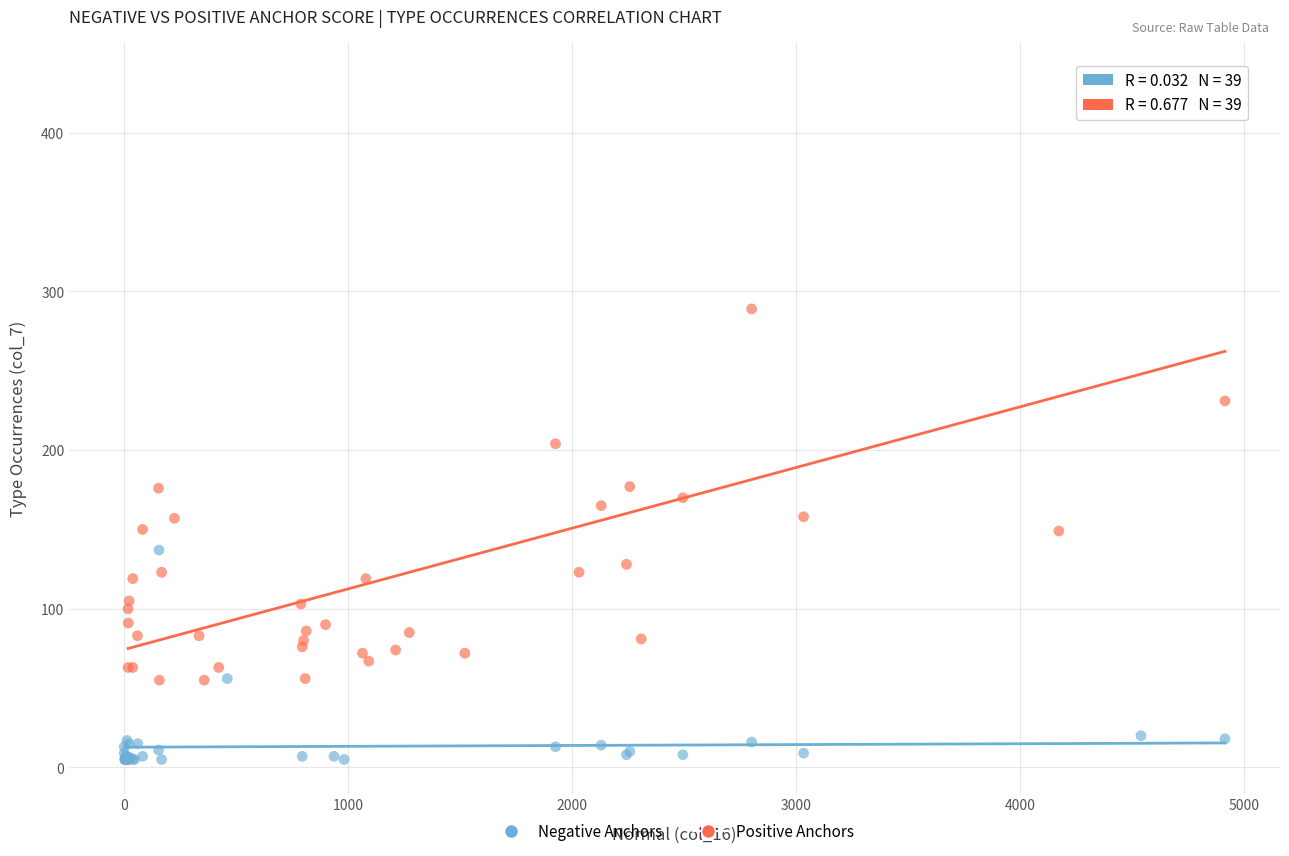

Which series contains the lowest Y value?

Negative Anchors